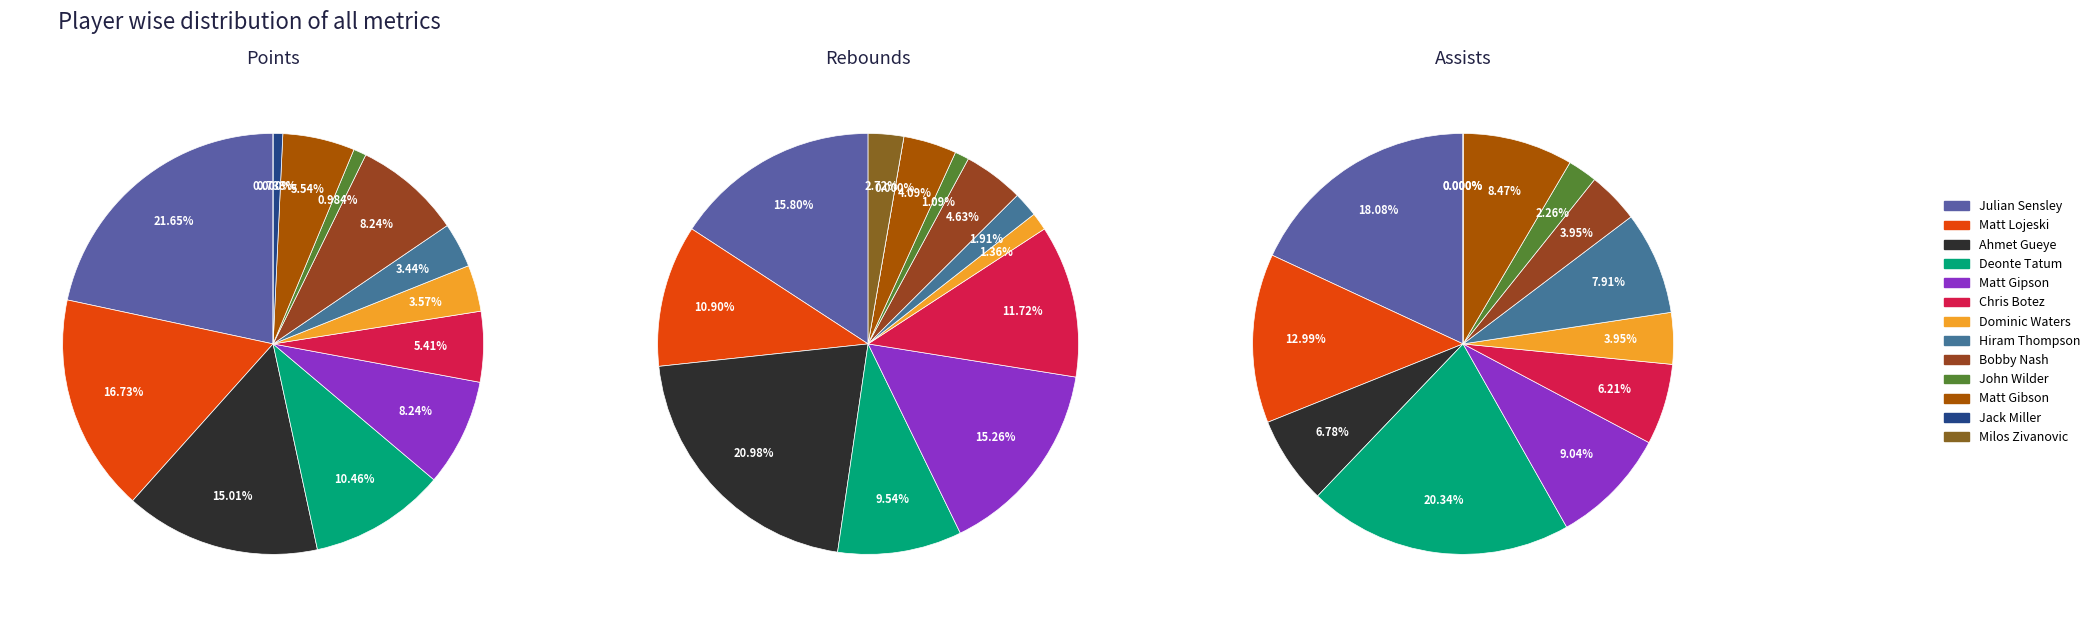

True or false: Ahmet Gueye accounts for 36% of the total.

False